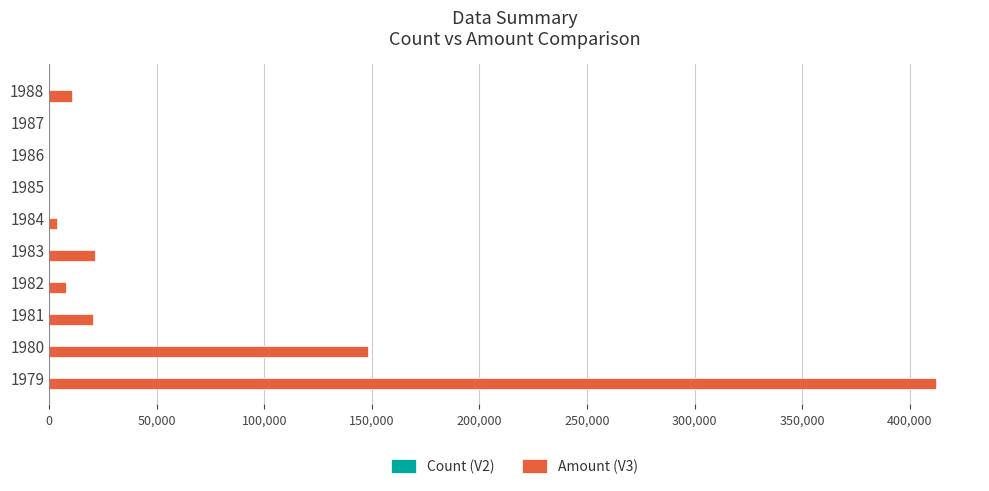

How many data points does each series have?

10